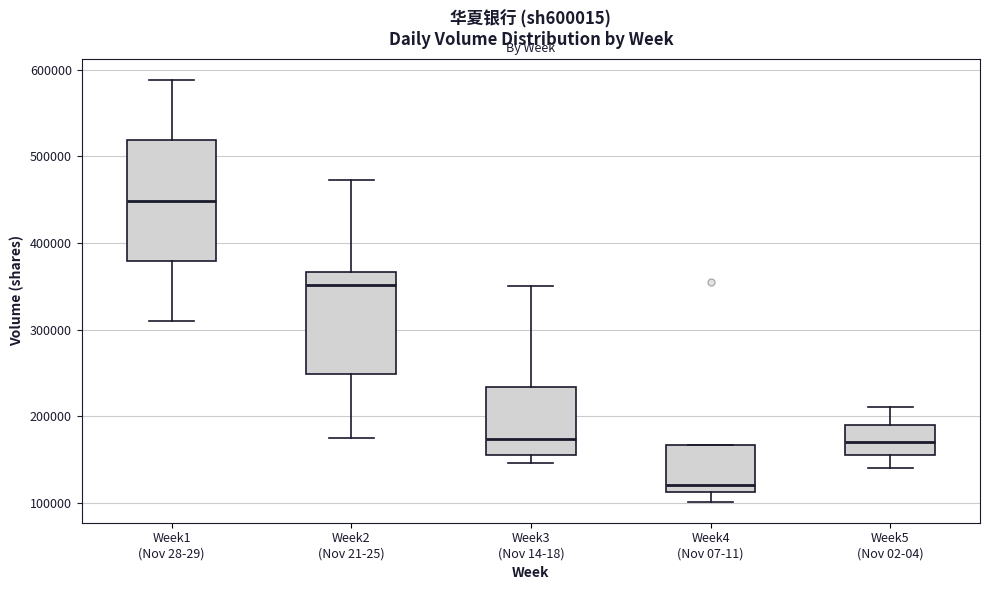

Which box has the highest median line?

Week1 (Nov 28-29)